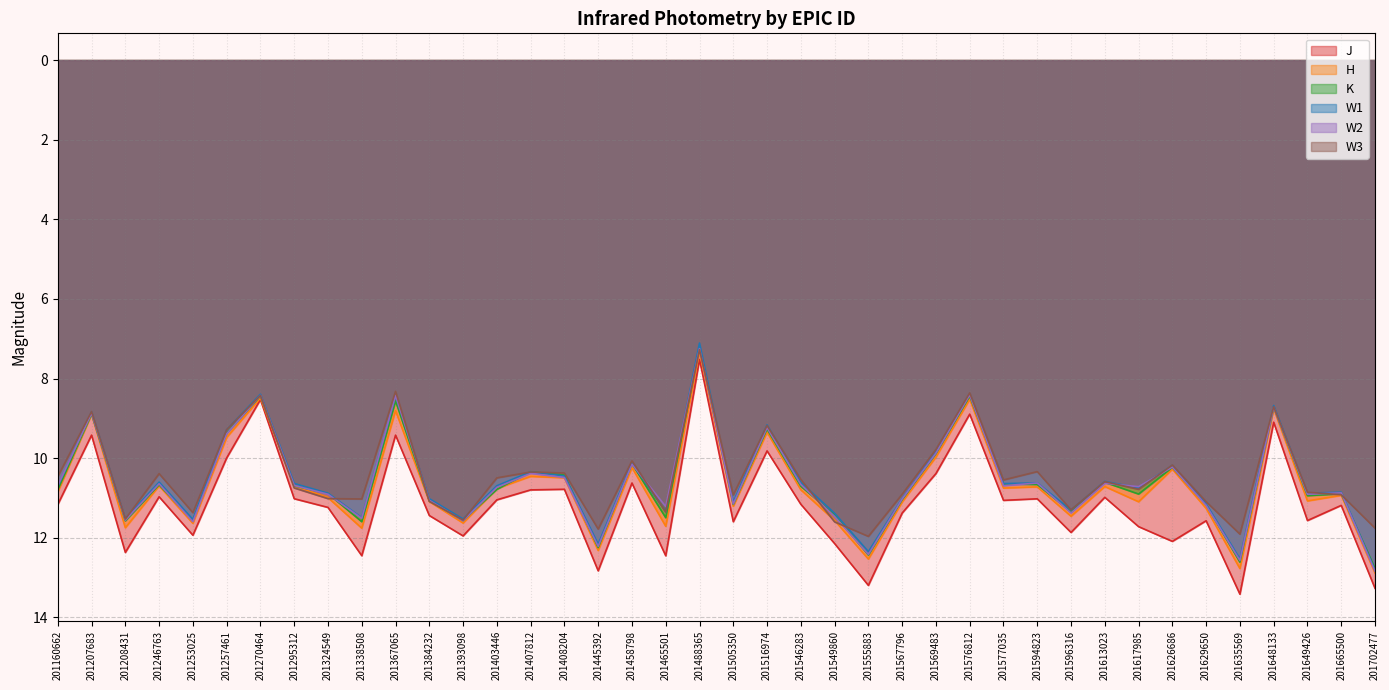

Is the value of W3 at 201555883 greater than the value of W2 at 201648133?

Yes